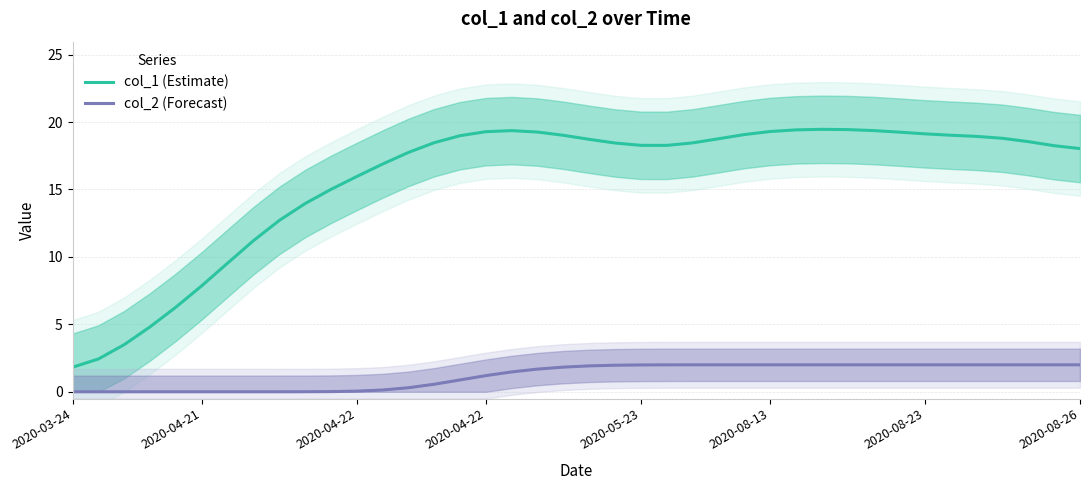

Where is the first local maximum for col_1 (Estimate)?

17